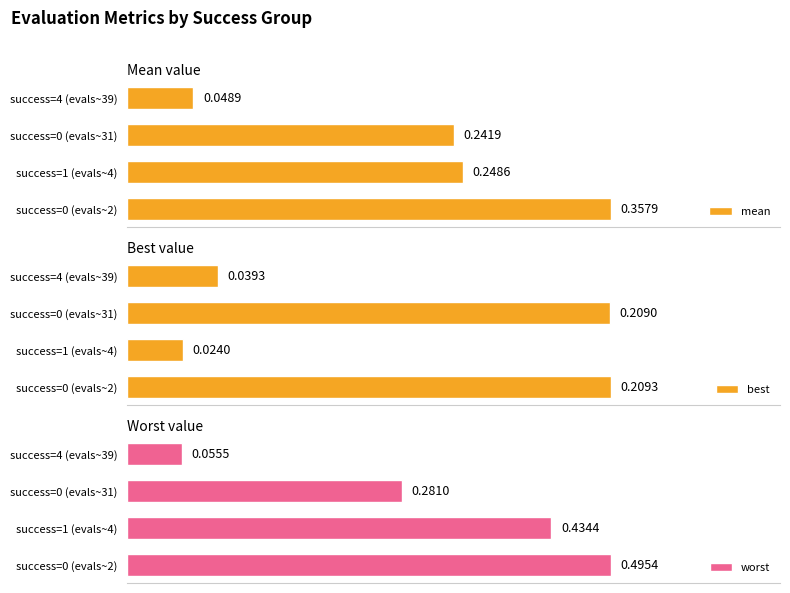

The value of mean at success=0 (evals~31) is 0.1. True or false?

False